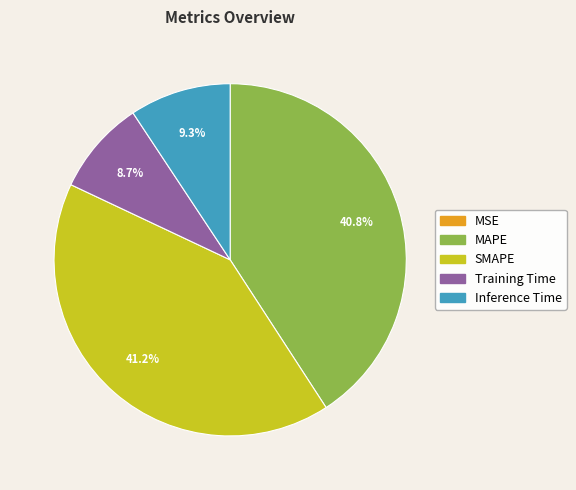

True or false: Inference Time accounts for 3% of the total.

False